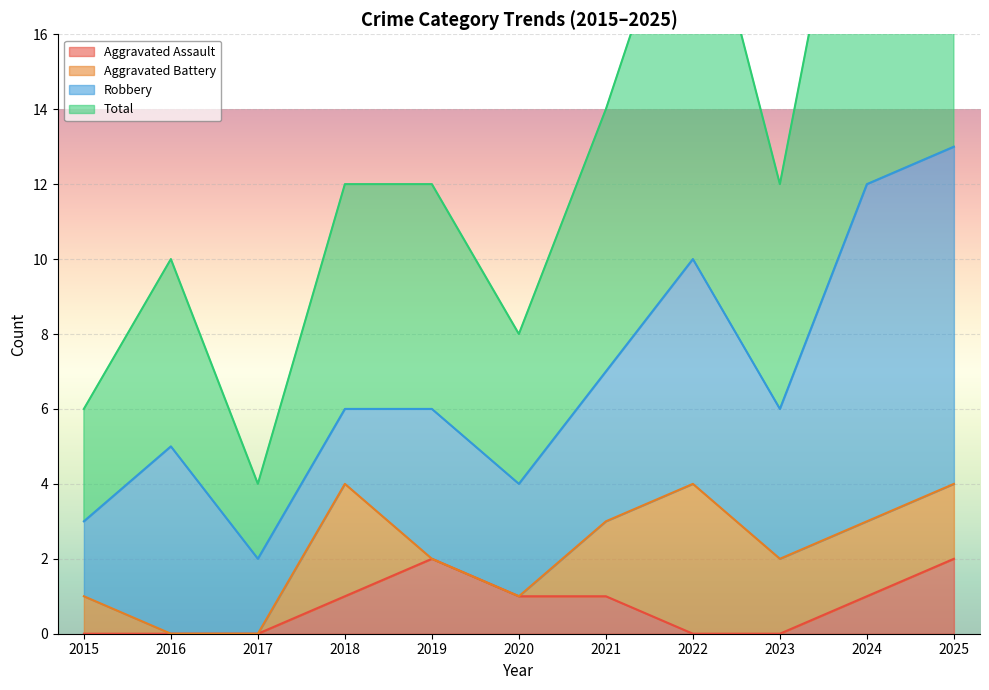

Is it true that Aggravated Assault equals 2 at 2025?

True